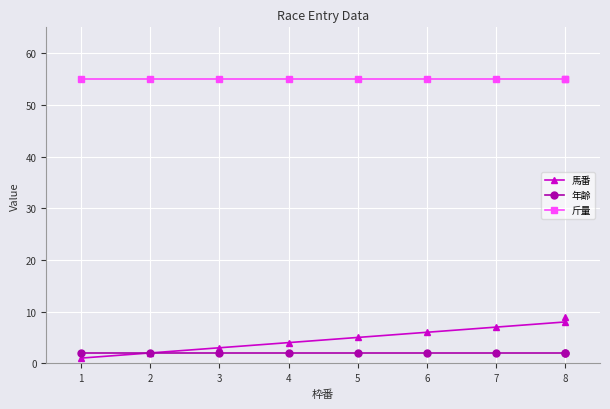

True or false: 馬番 has a value of 1 at 1.

True